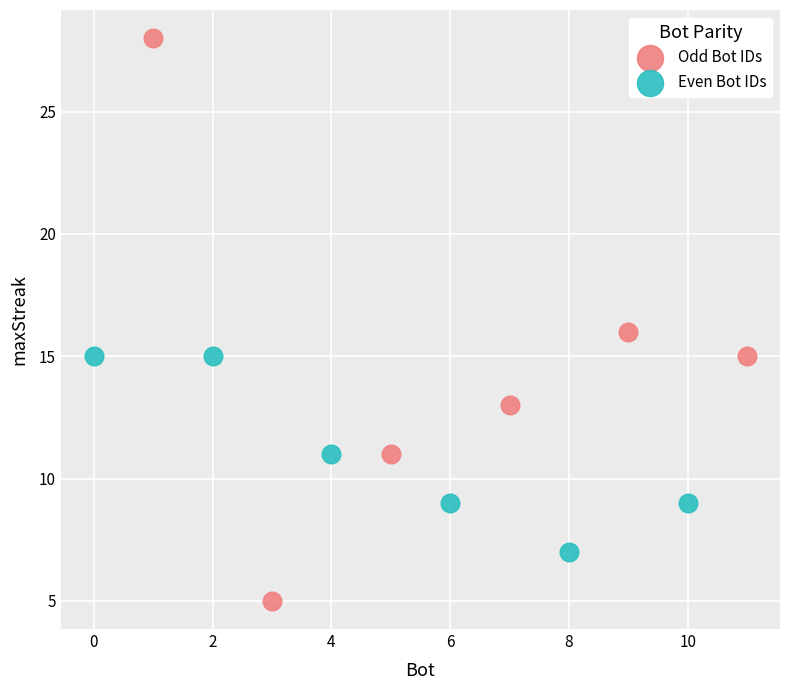

Which series reaches the minimum Y coordinate?

Odd Bot IDs